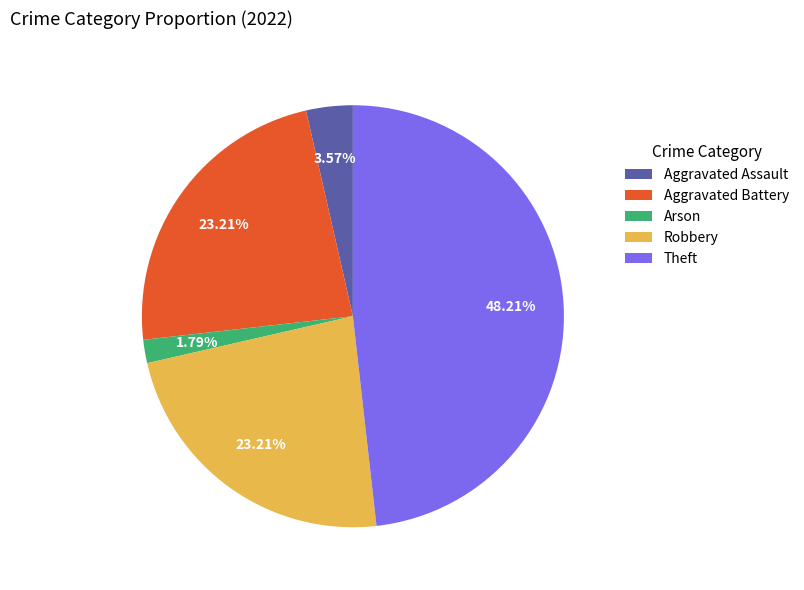

What percentage is the Robbery slice, to the nearest percent?

23%